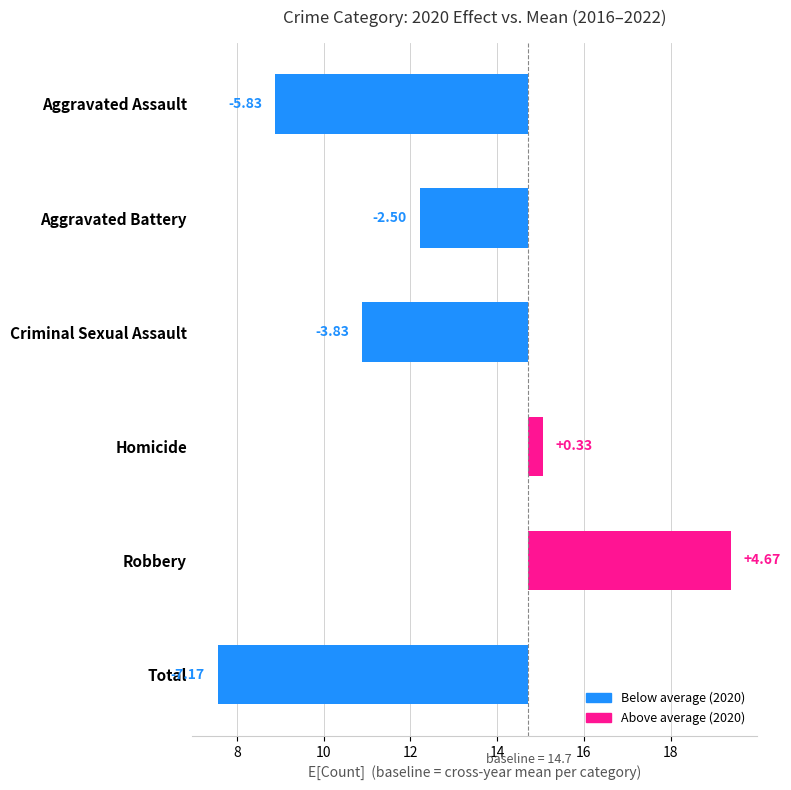

What is the greatest value displayed?

4.7